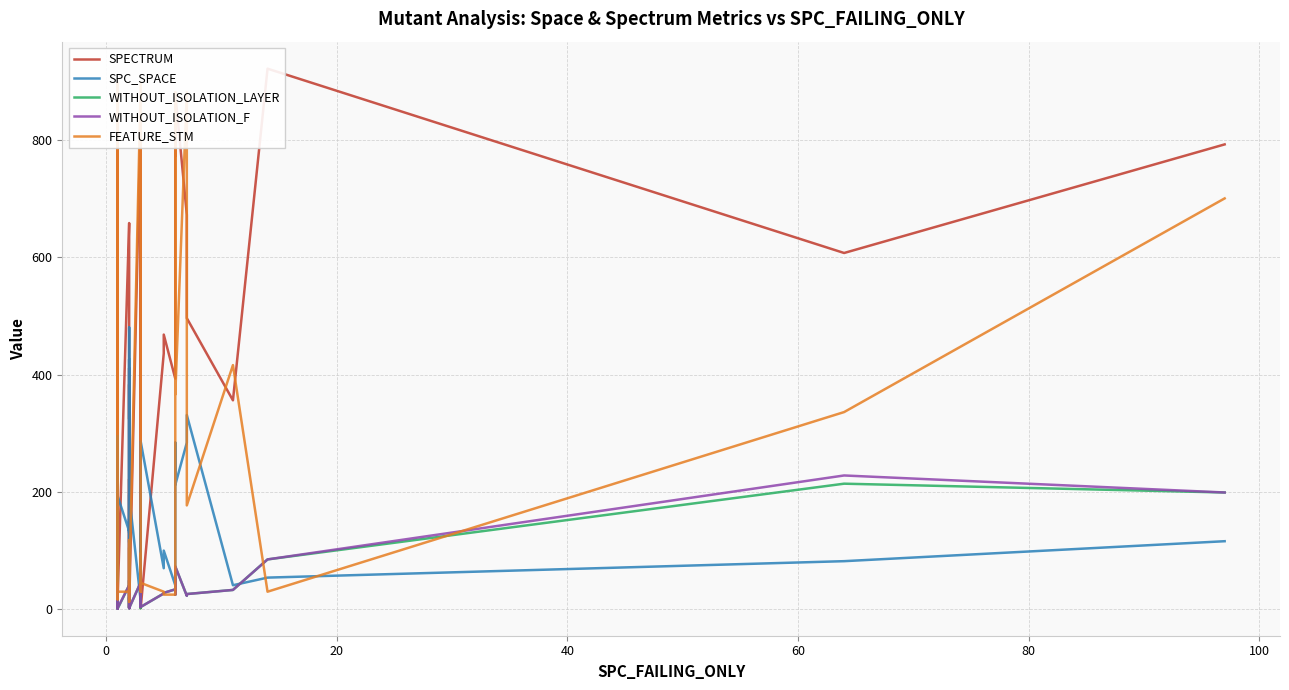

Reading left to right, what are all the values shown in this chart?

SPECTRUM: 712	124	197	720	86	2	15	13	831	17	658	590	277	16	411	324	383	3	222	12	2	840	14	26	626	674	13	2	436	468	393	864	772	879	672	496	356	921	607	792
SPC_SPACE: 134	32	243	13	220	295	23	26	24	193	133	135	480	114	128	426	130	154	42	51	195	14	26	15	144	35	15	286	70	100	41	220	284	212	284	331	41	54	82	116
WITHOUT_ISOLATION_LAYER: 39	3	19	23	1	2	5	2	40	1	41	3	3	2	3	20	18	3	49	3	2	46	4	6	37	30	2	4	27	28	34	50	25	73	23	26	33	85	214	199
WITHOUT_ISOLATION_F: 39	3	19	23	1	2	5	2	44	2	41	3	3	2	3	21	19	3	49	3	2	46	4	6	37	30	5	4	27	28	34	53	25	73	23	26	33	85	228	199
FEATURE_STM: 30	62	17	897	62	30	25	31	822	30	30	30	30	105	30	30	30	73	118	13	30	897	31	95	31	30	90	45	30	25	25	30	881	366	881	177	416	30	336	700